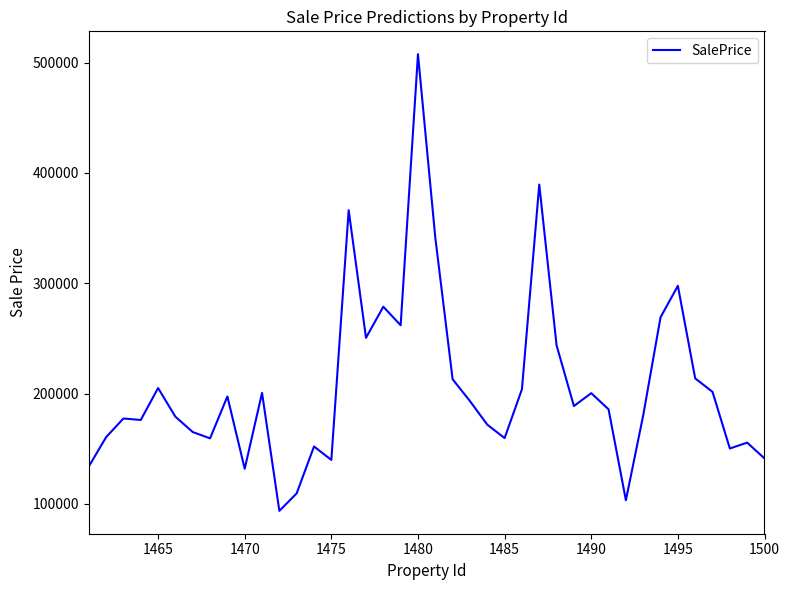

What is the difference between the maximum and minimum values?

413991.8